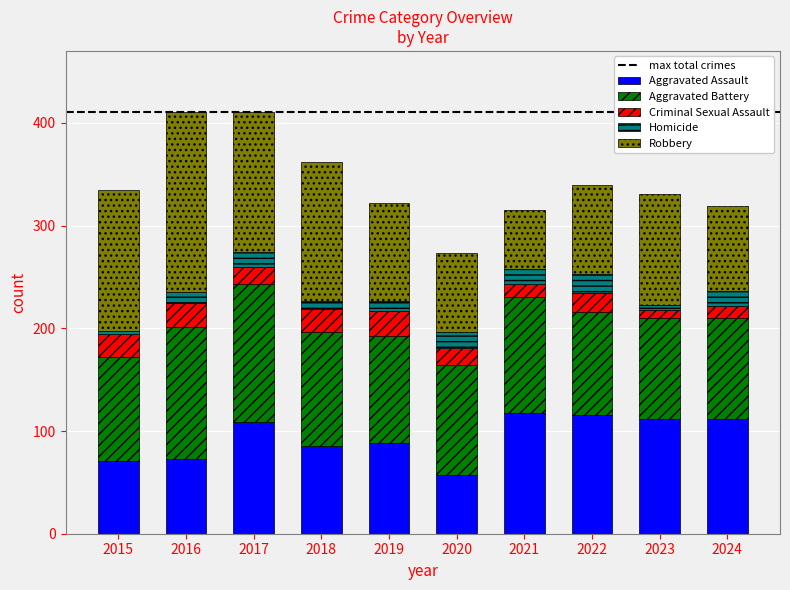

What is the total value across all series at 2017?

411